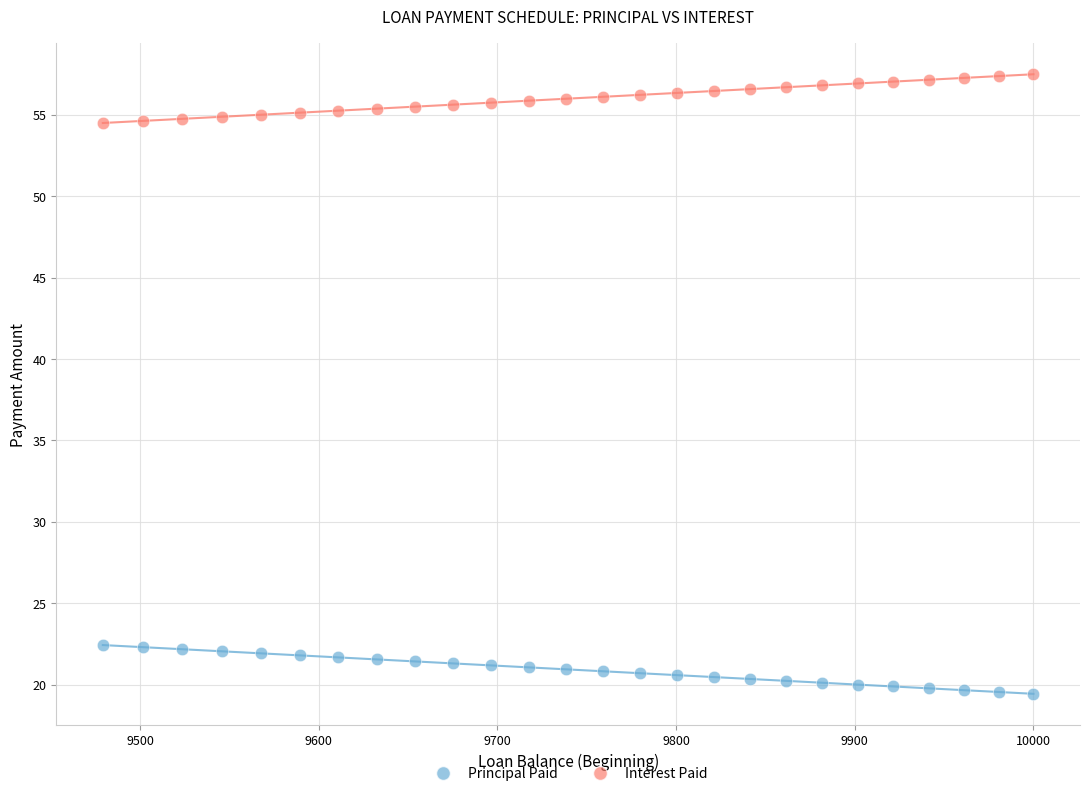

Across all data points, what is the range of X values (max minus min)?

520.8